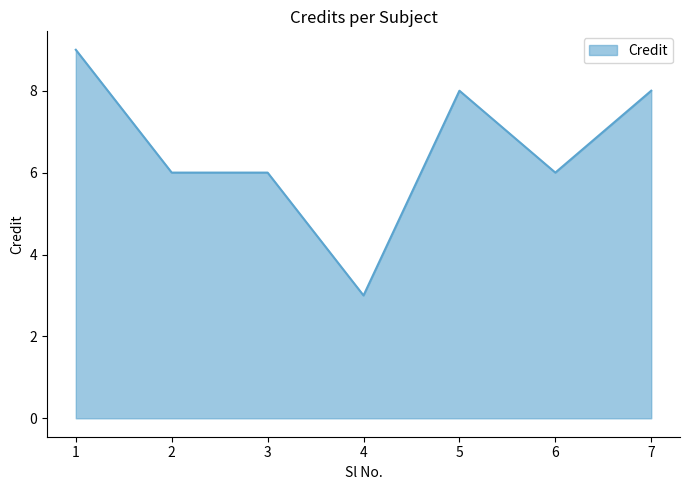

What is the maximum value shown in the chart?

9